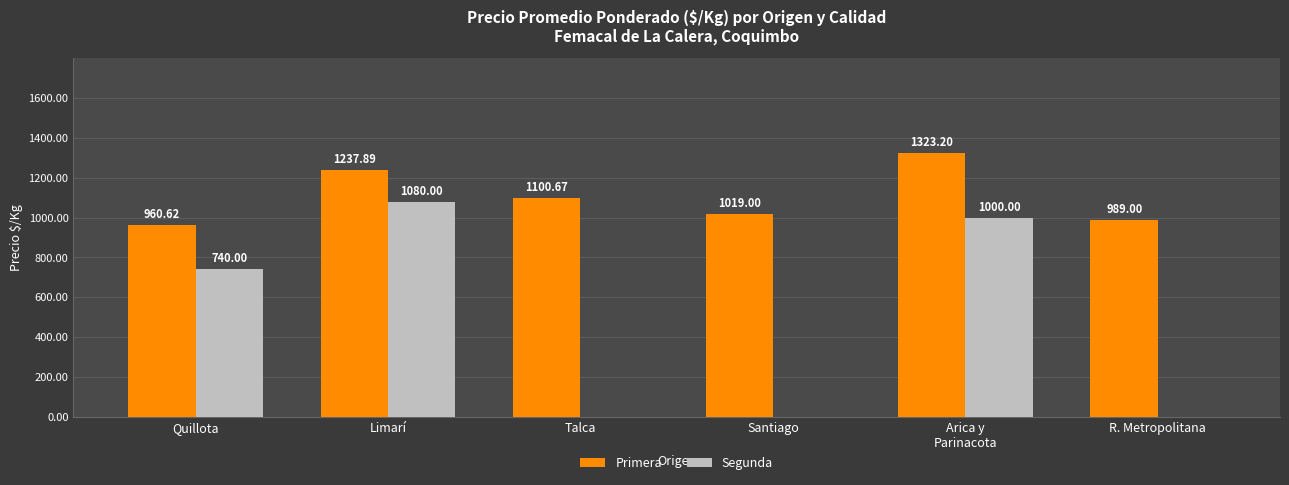

What is the sum of the Primera values at Limarí and Talca?

2338.6